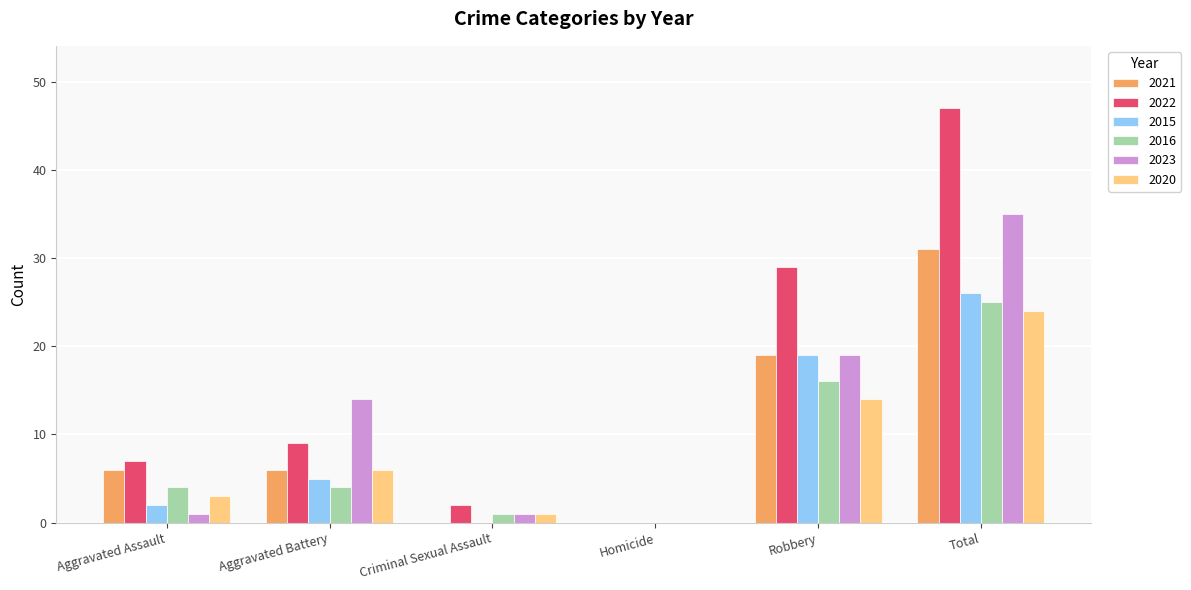

Count the number of categories in the chart.

6